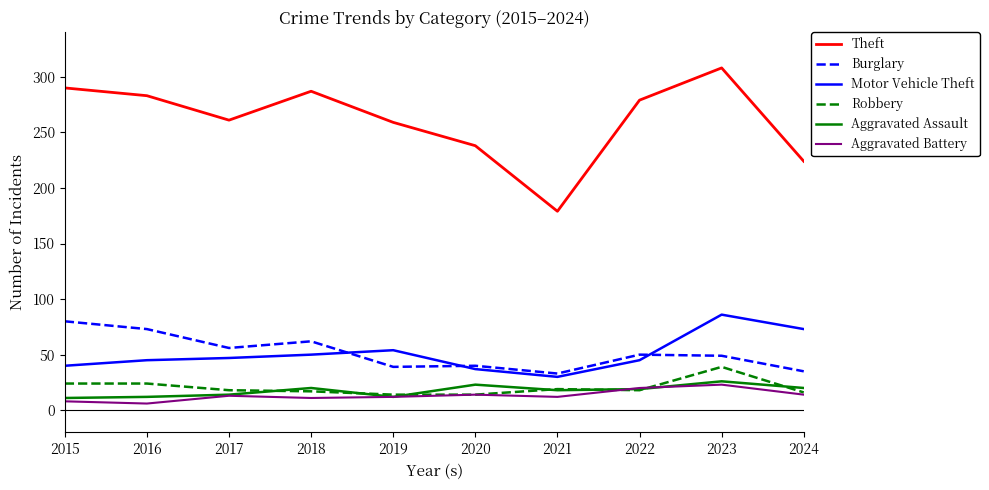

Is it true that Aggravated Assault equals 23 at 2016?

False